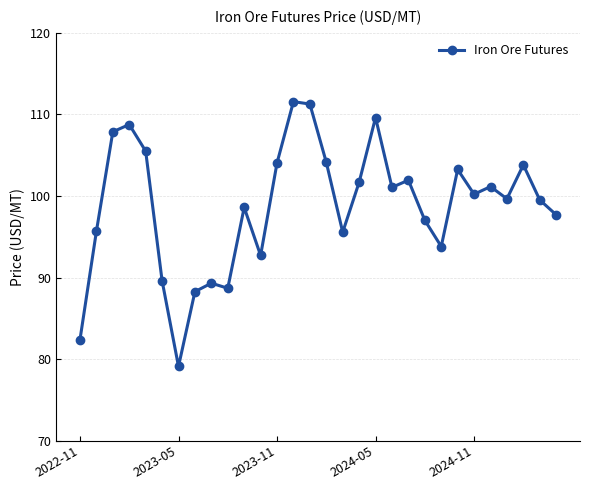

What is the value of the 27th point from the left?

99.7